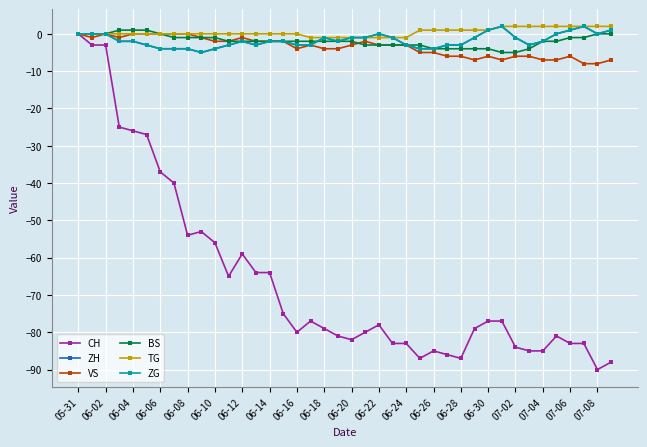

Reading left to right, transcribe all the data shown in this chart.

CH: 0	-3	-3	-25	-26	-27	-37	-40	-54	-53	-56	-65	-59	-64	-64	-75	-80	-77	-79	-81	-82	-80	-78	-83	-83	-87	-85	-86	-87	-79	-77	-77	-84	-85	-85	-81	-83	-83	-90	-88
ZH: 0	0	0	-2	-2	-3	-4	-4	-4	-5	-4	-3	-2	-3	-2	-2	-3	-3	-1	-2	-1	-1	0	-1	-3	-4	-4	-3	-3	-1	1	2	-1	-3	-2	0	1	2	0	1
VS: 0	-1	0	-1	0	0	0	0	0	-1	-2	-2	-1	-2	-2	-2	-4	-3	-4	-4	-3	-2	-3	-3	-3	-5	-5	-6	-6	-7	-6	-7	-6	-6	-7	-7	-6	-8	-8	-7
BS: 0	0	0	1	1	1	0	-1	-1	-1	-1	-2	-2	-2	-2	-2	-2	-2	-2	-2	-2	-3	-3	-3	-3	-3	-4	-4	-4	-4	-4	-5	-5	-4	-2	-2	-1	-1	0	0
TG: 0	0	0	0	0	0	0	0	0	0	0	0	0	0	0	0	0	-1	-1	-1	-1	-1	-1	-1	-1	1	1	1	1	1	1	2	2	2	2	2	2	2	2	2
ZG: 0	0	0	-2	-2	-3	-4	-4	-4	-5	-4	-3	-2	-3	-2	-2	-3	-3	-1	-2	-1	-1	0	-1	-3	-4	-4	-3	-3	-1	1	2	-1	-3	-2	0	1	2	0	1